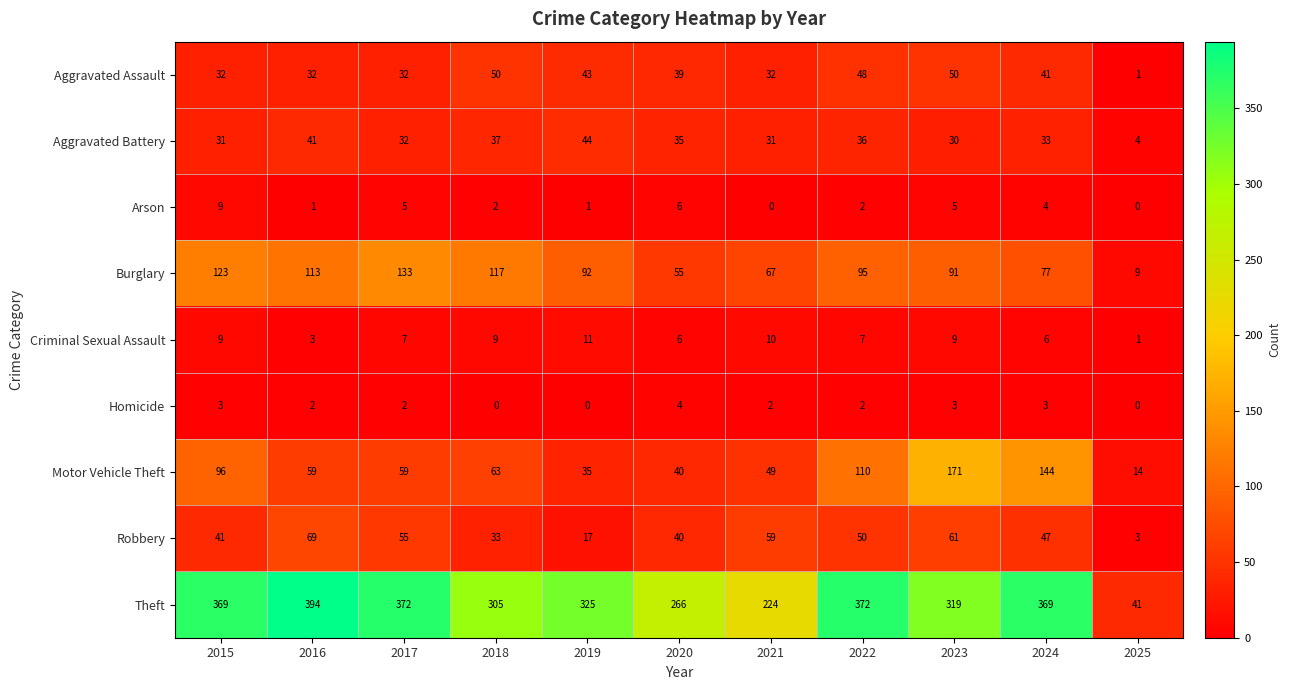

Which series has the largest range (max minus min)?

Theft